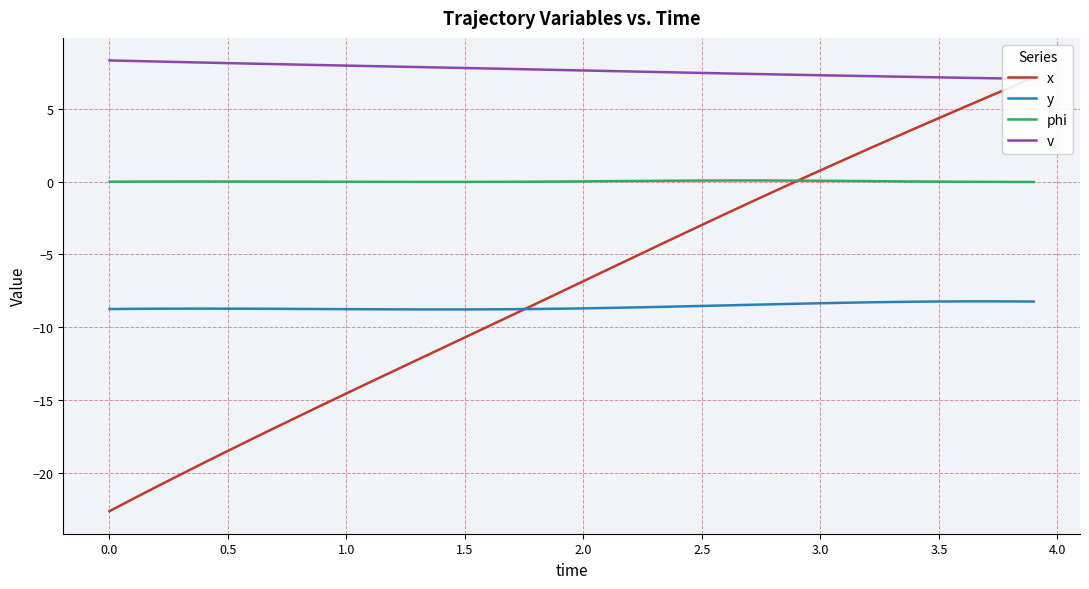

What is the lowest value of the y series?

-8.8